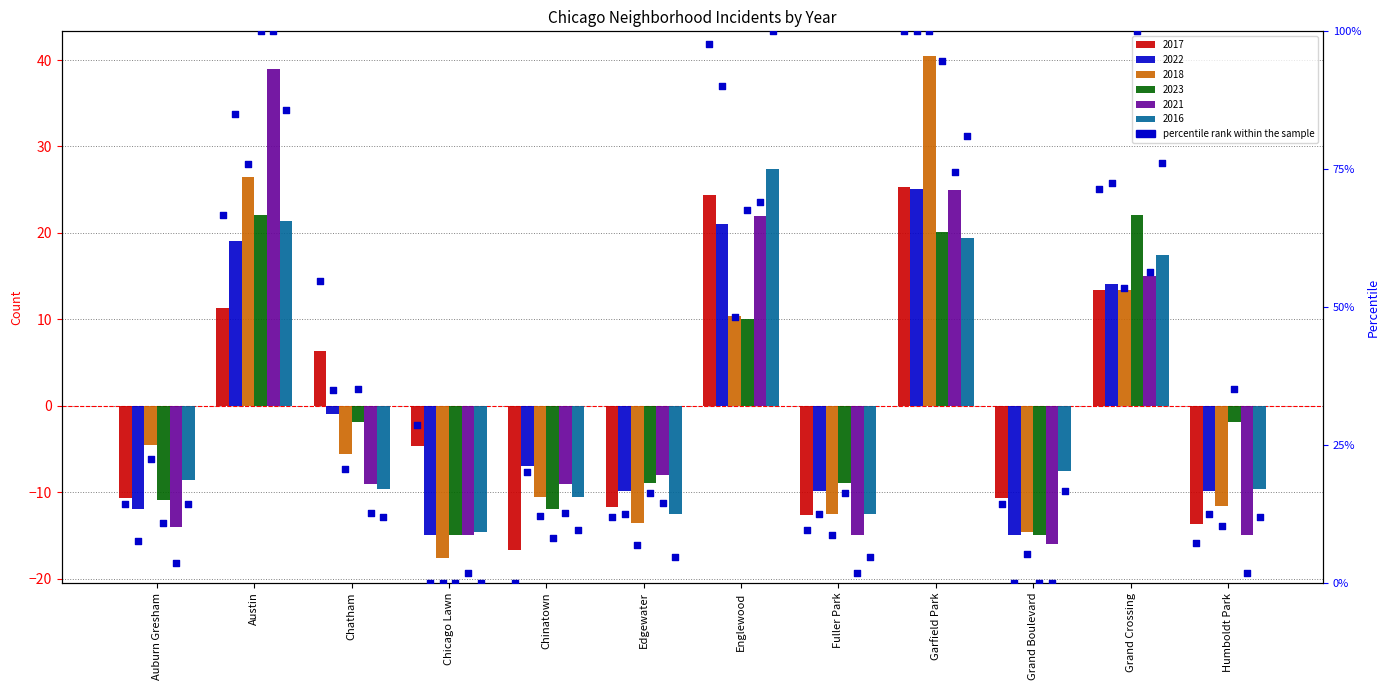

What are all the series names shown in the legend?

2017, 2022, 2018, 2023, 2021, 2016